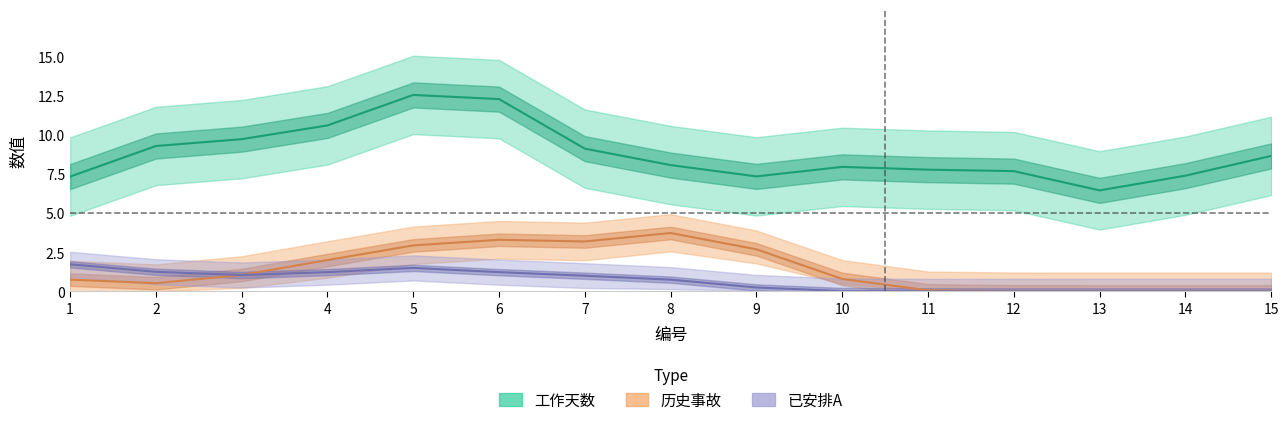

Which series has the largest total across all categories?

工作天数